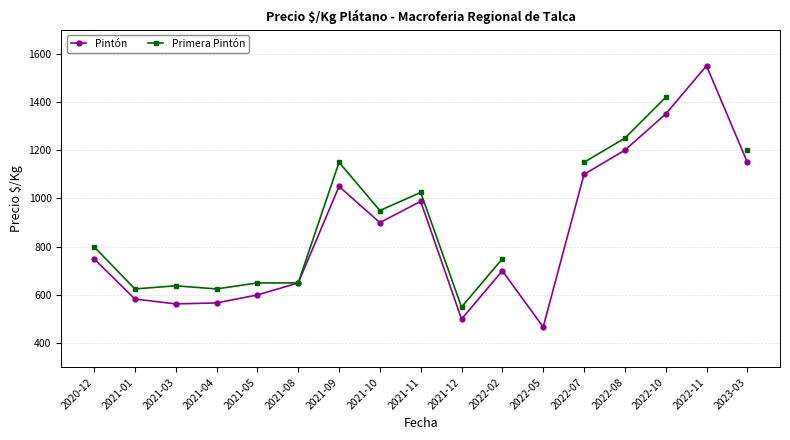

Between 2022-10 and 2021-10, which is larger?

2022-10